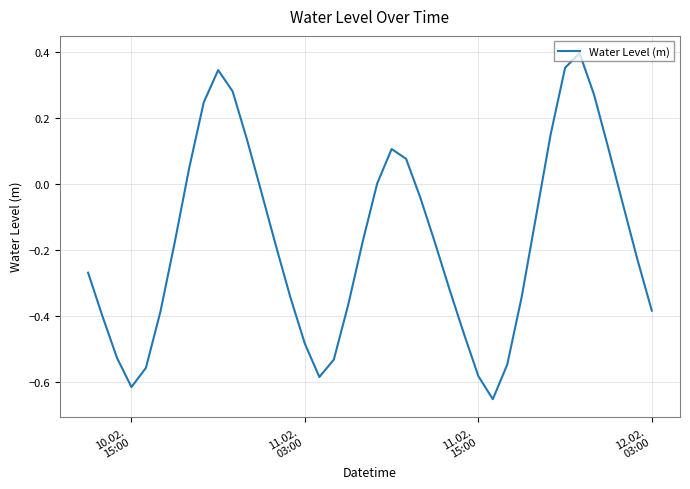

What is the difference between the maximum and minimum values?

1.0